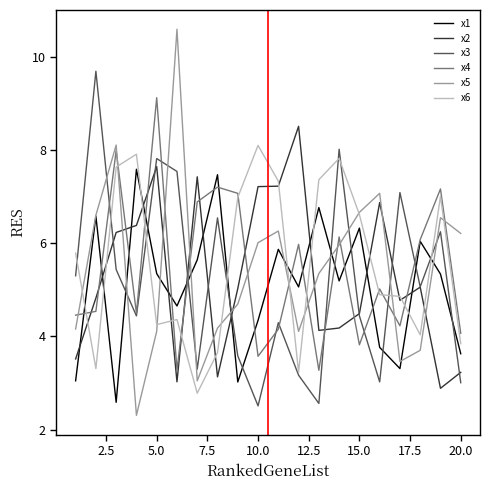

What is the difference between the maximum and minimum values in the x3 series?

7.2